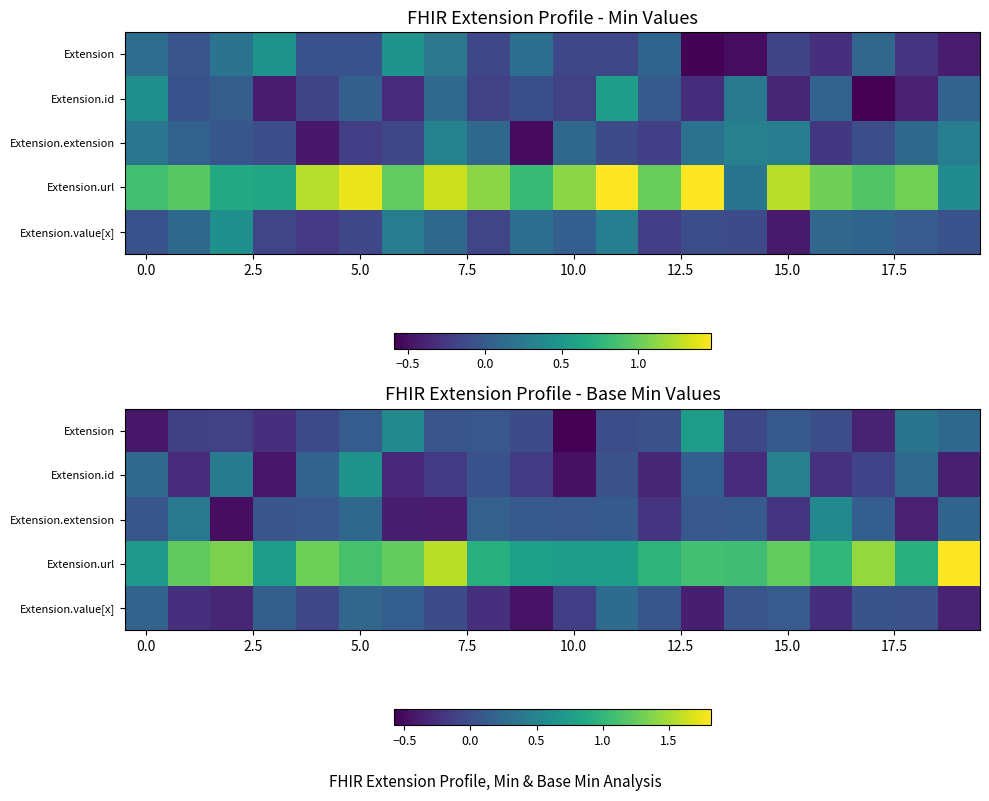

How many values in the Extension series exceed 0?

9